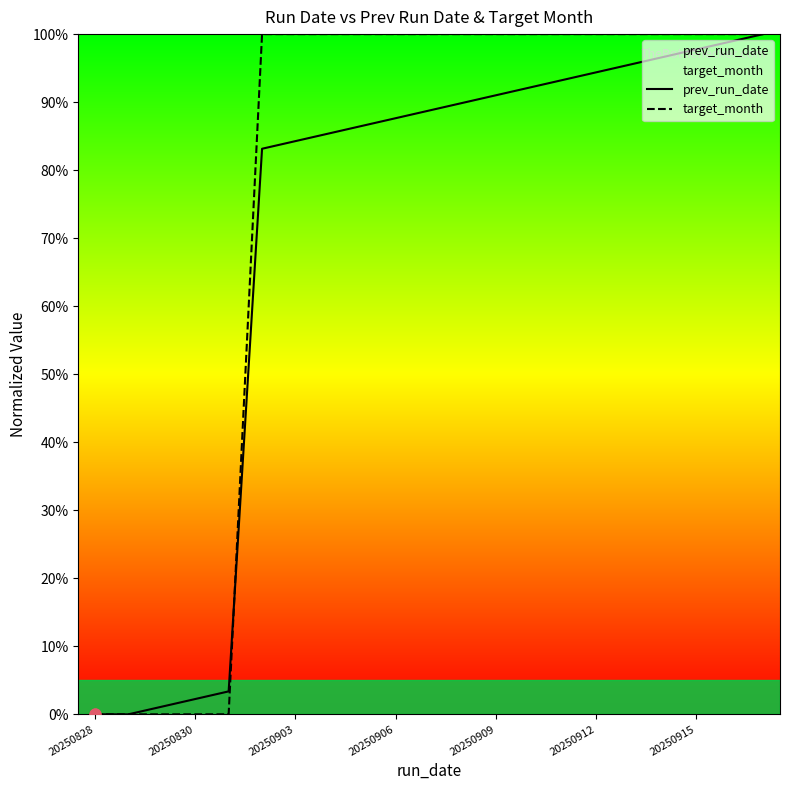

Which series has the largest total across all categories?

target_month